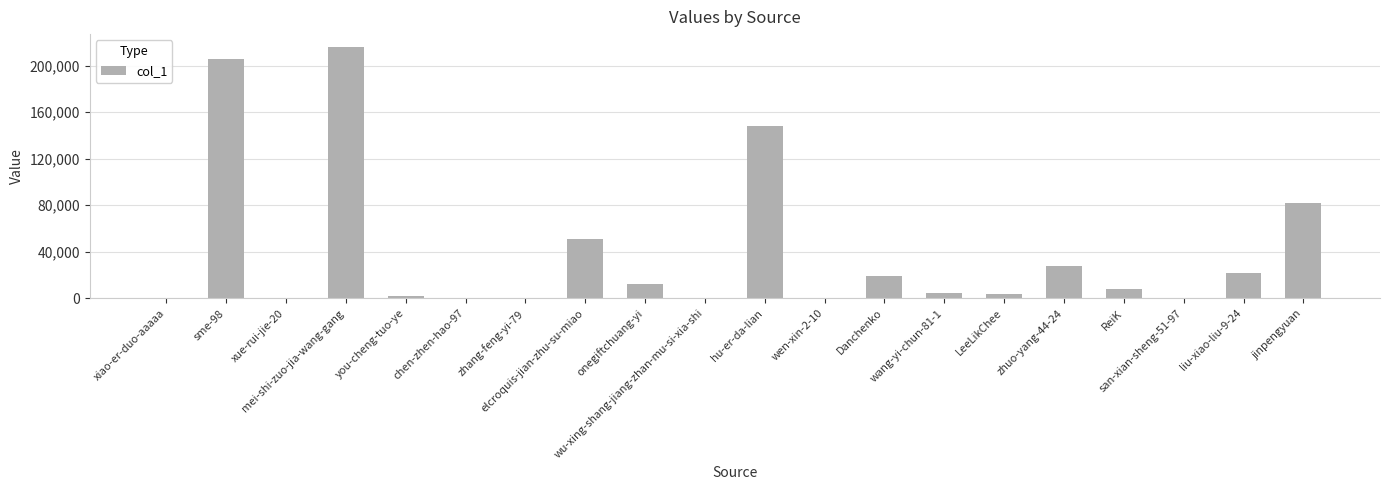

Are the bars horizontal?

No